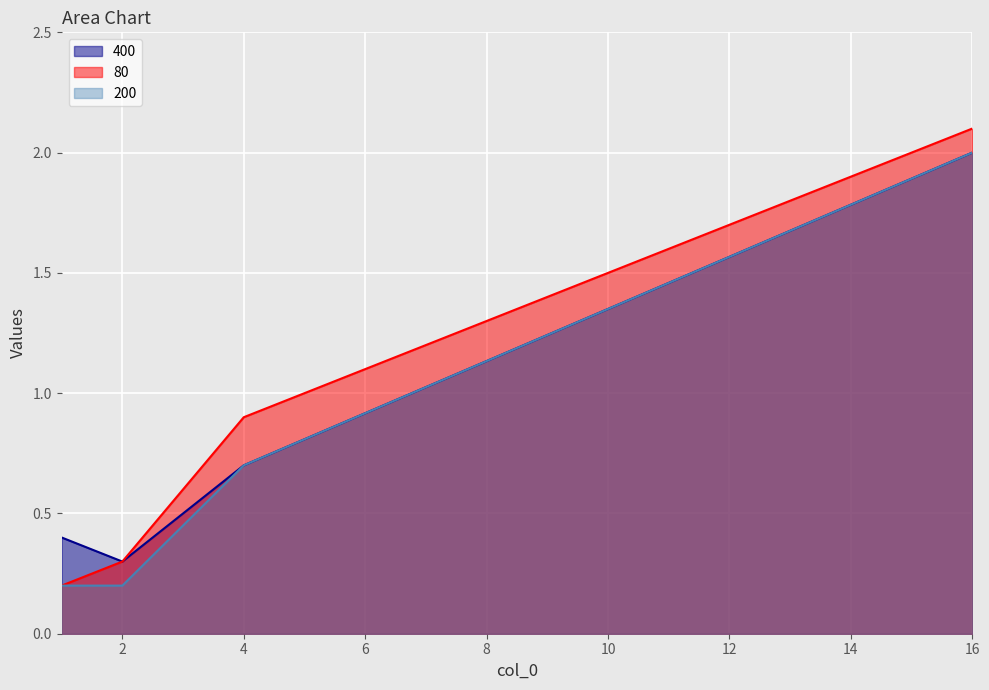

Which series has the largest range (max minus min)?

80